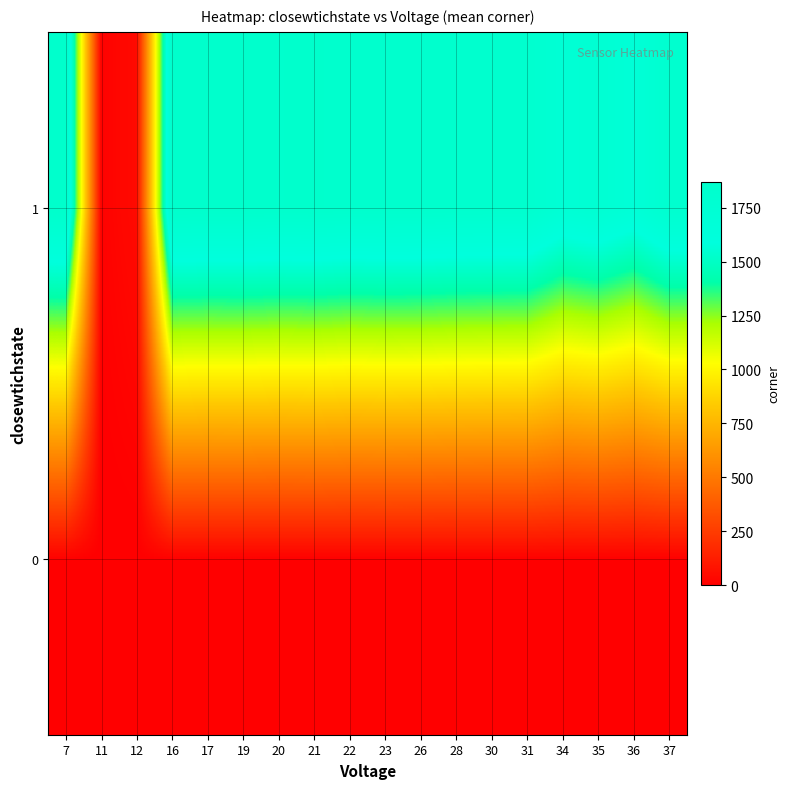

Count the number of data series in this chart.

2